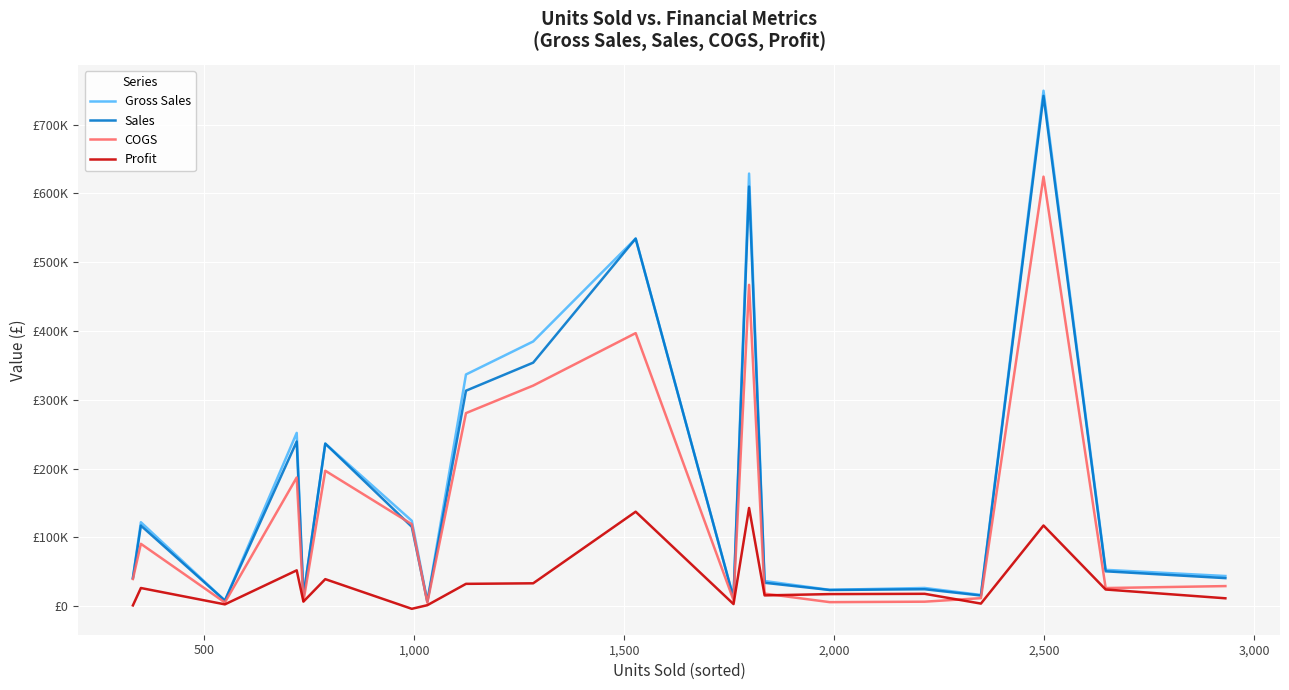

Does the chart have visible grid lines?

Yes